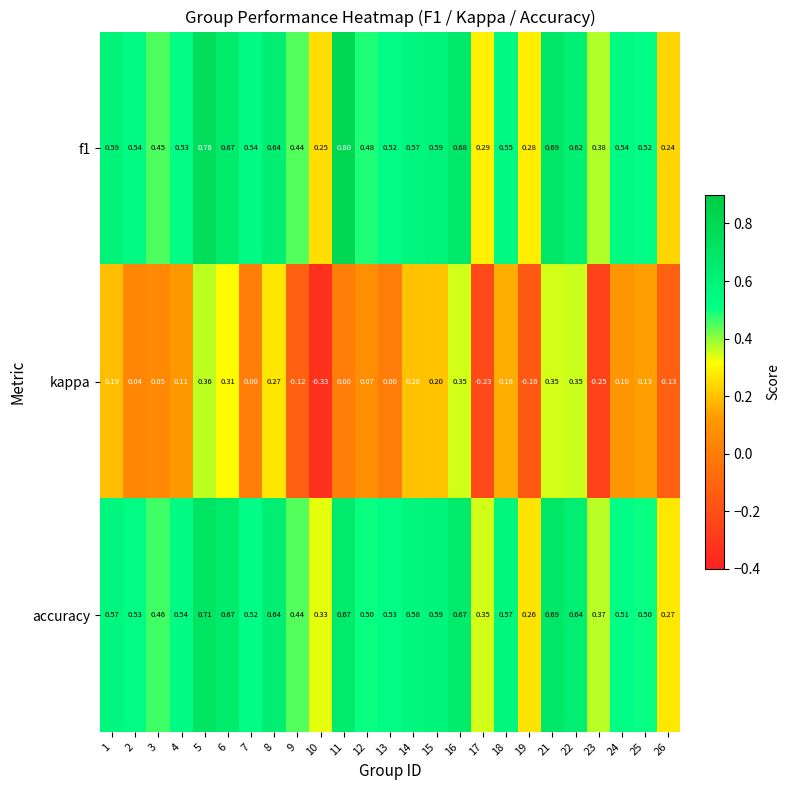

Is the value of f1 at 22 greater than the value of kappa at 12?

Yes